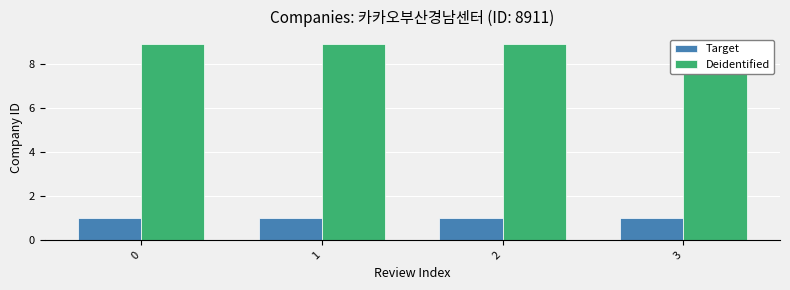

What is the value of the Target bar at the 1st from the left?

1.0